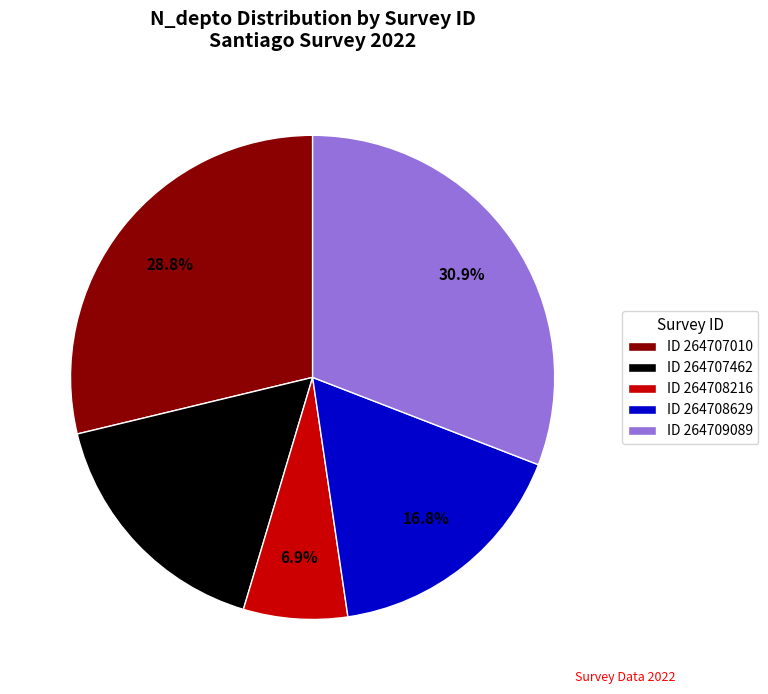

Do ID 264707010 and ID 264708629 together represent more than half of the pie?

No